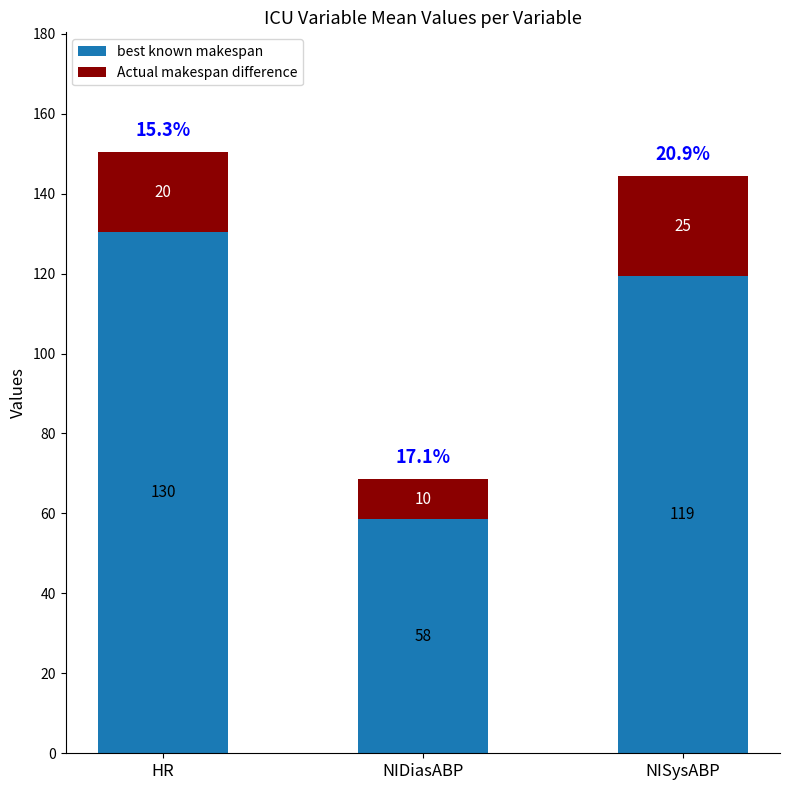

Which category has the lowest value in the best known makespan series?

NIDiasABP